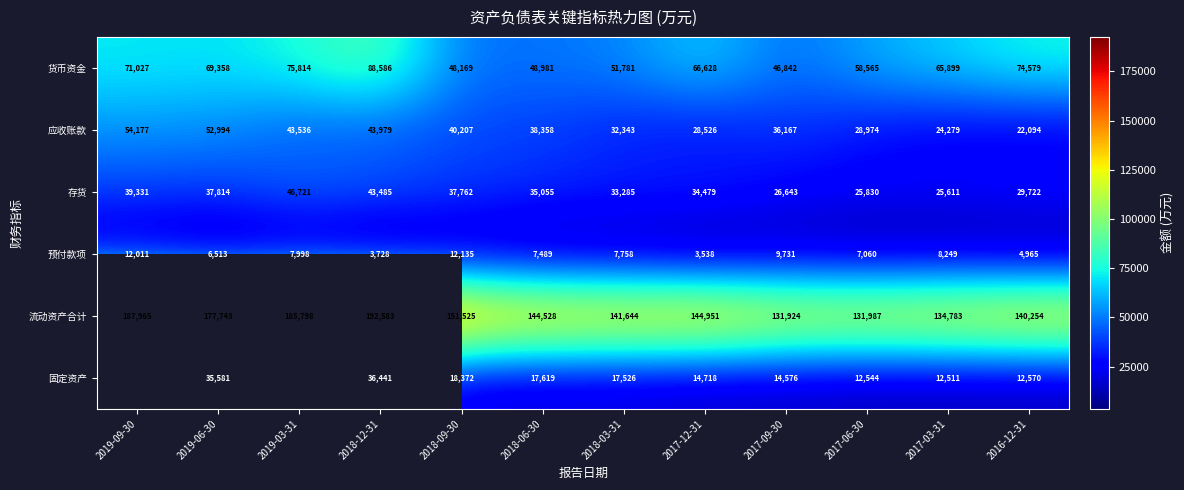

How many data points in 货币资金 are less than 66628?

6